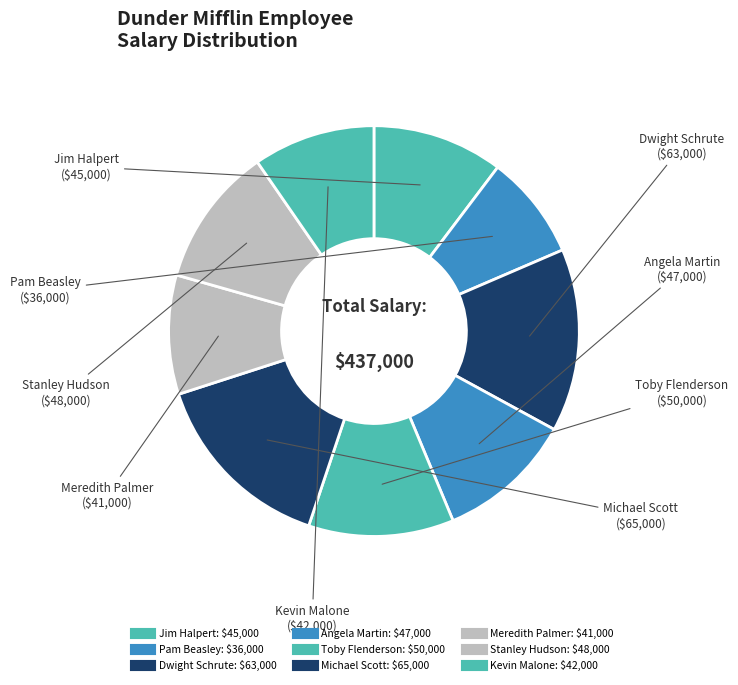

Does any single category account for the majority?

No